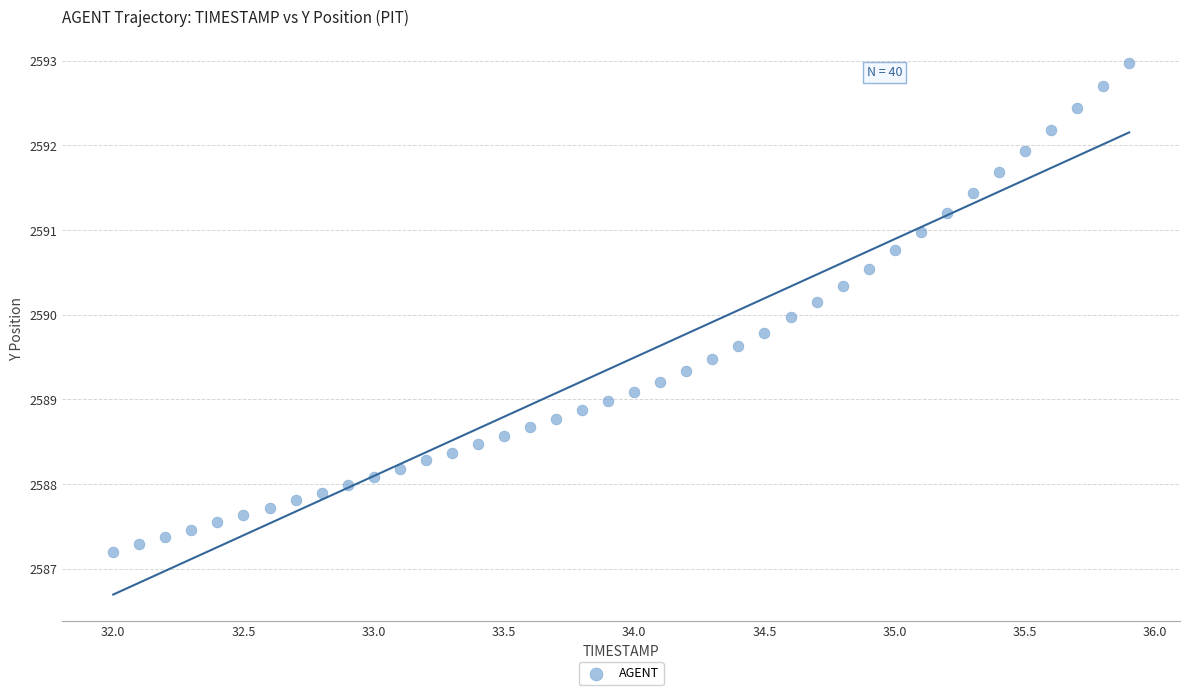

What is the range of X values (max minus min)?

3.9